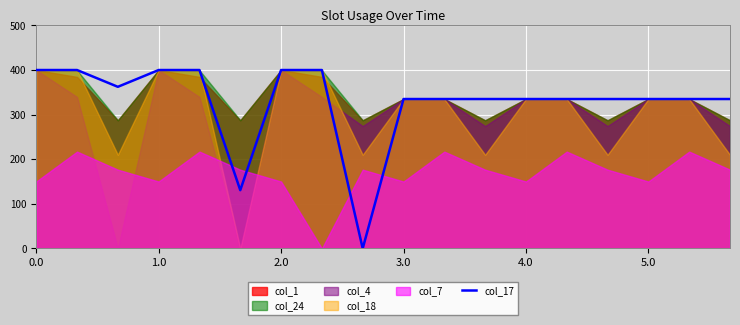

What is the approximate value at 5.0?

335.0